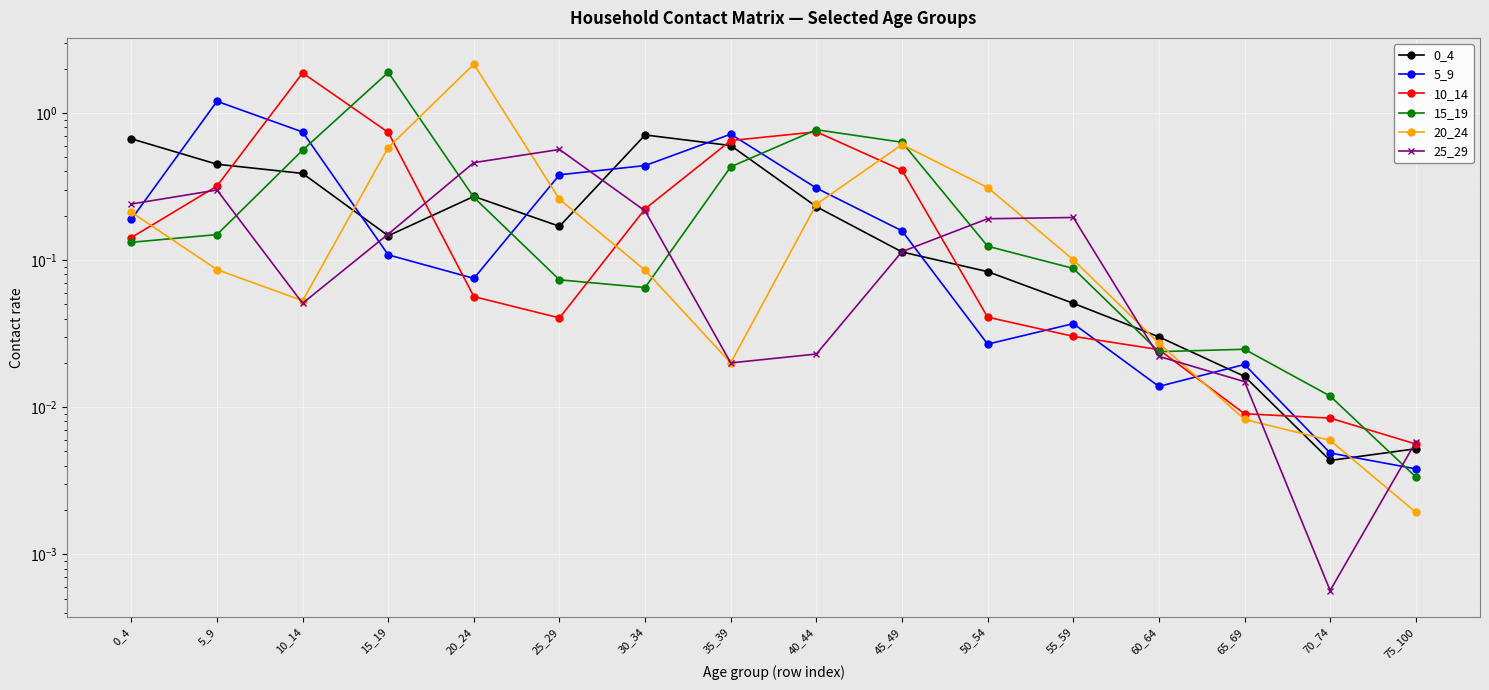

Is it true that 20_24 equals 0.3 at 50_54?

True